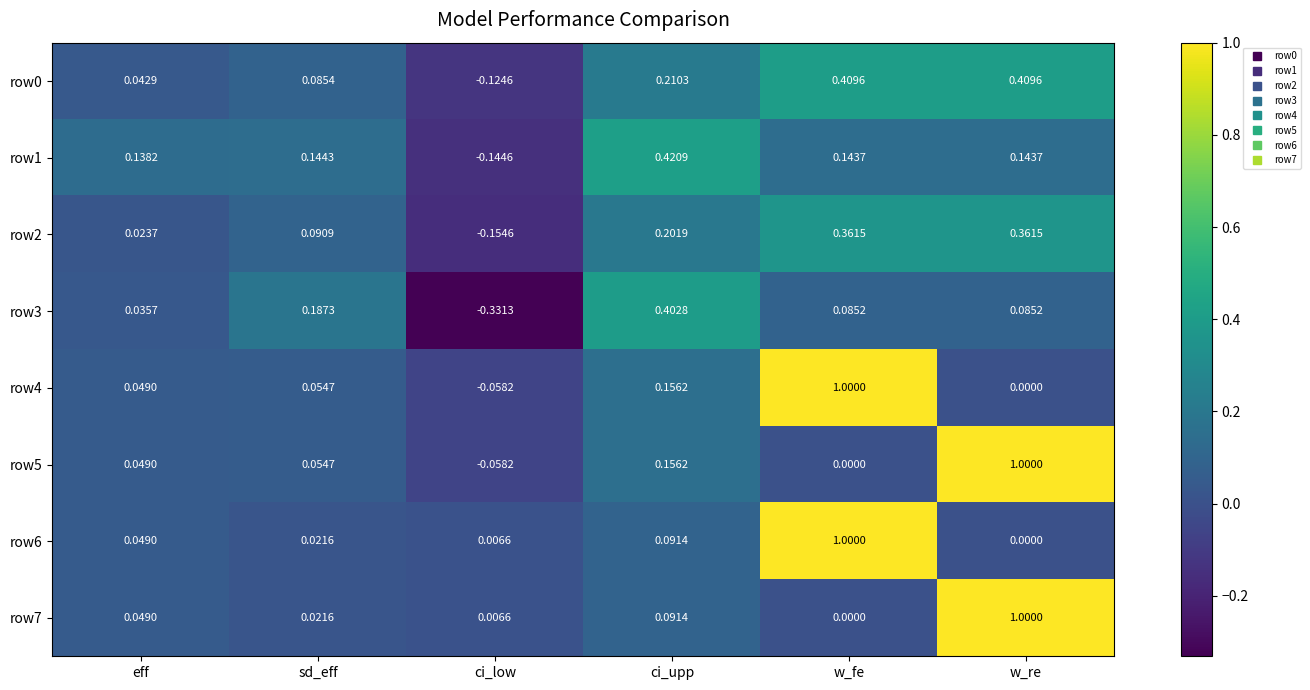

At how many categories does at least one series exceed 0?

6